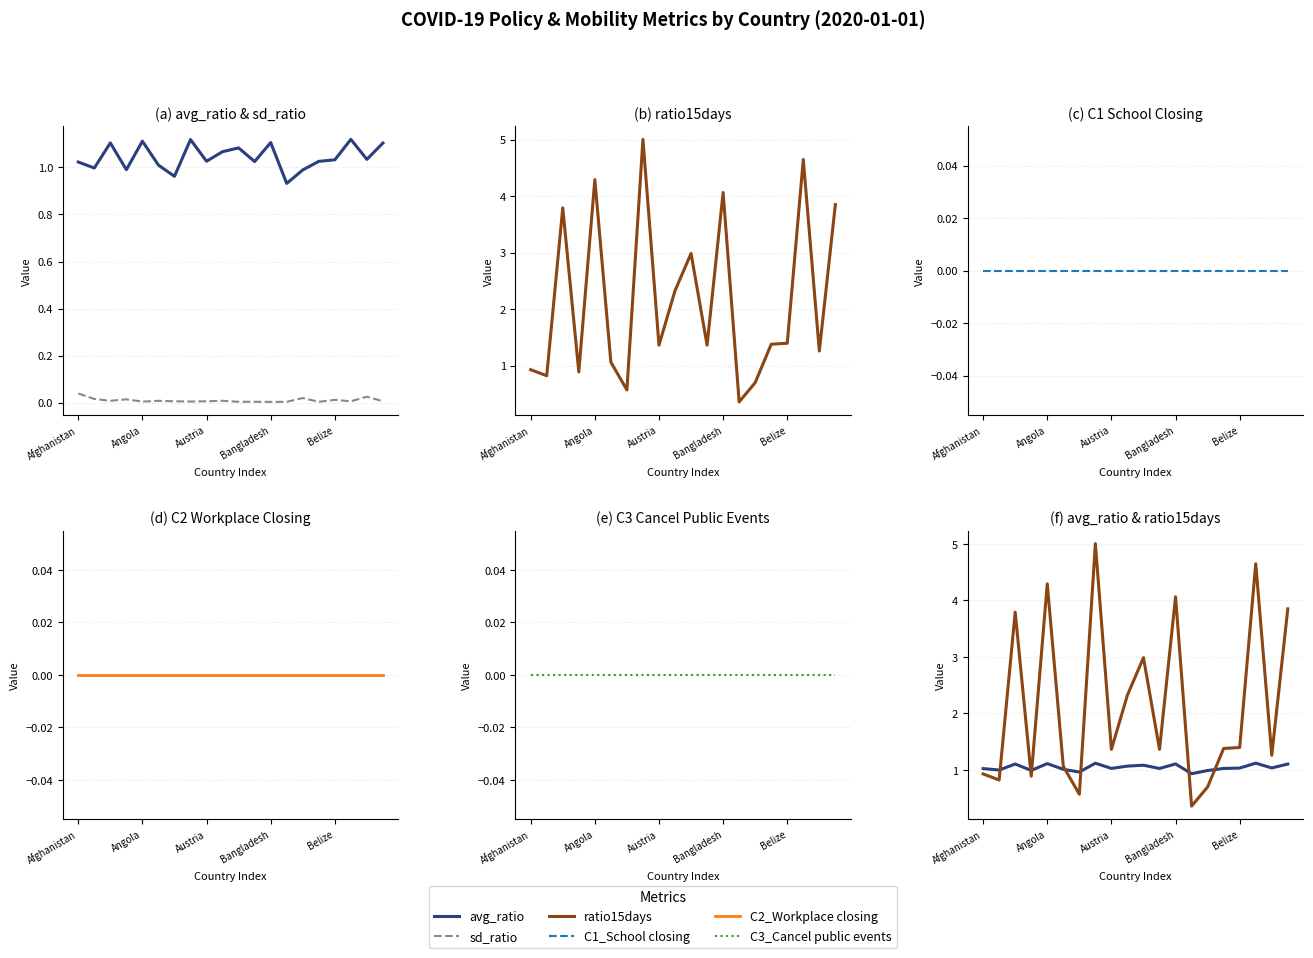

What is the sum of all ratio15days values?

43.1